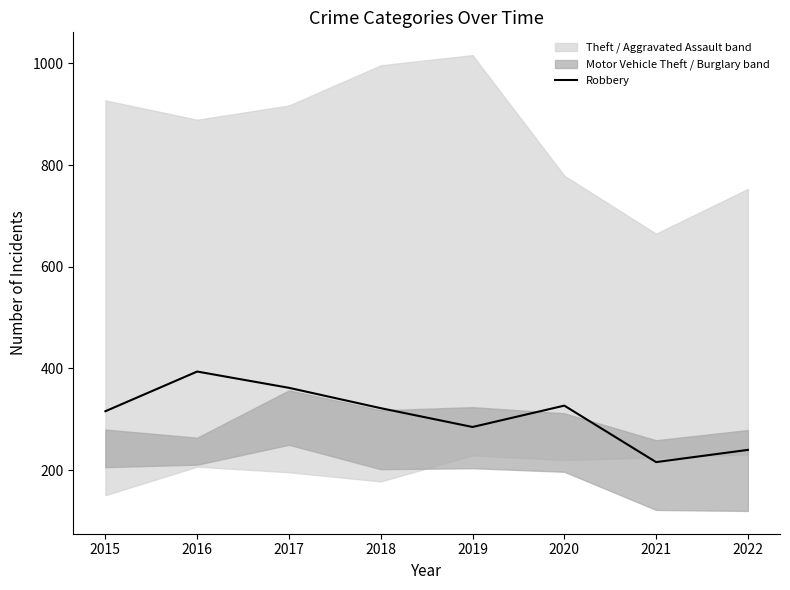

True or false: Robbery has a value of 322 at 2018.

True